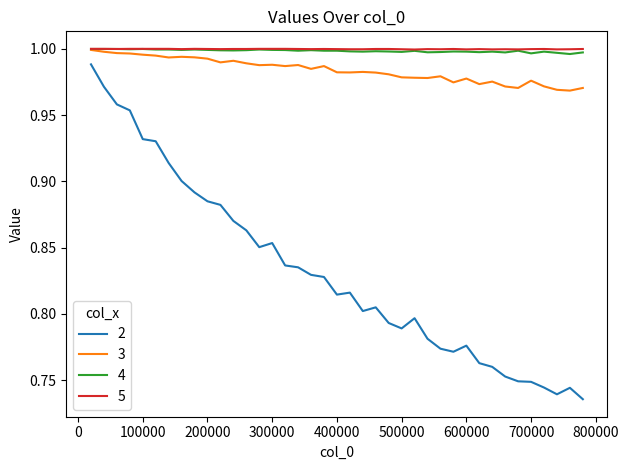

True or false: 2 and 4 intersect in this chart.

False